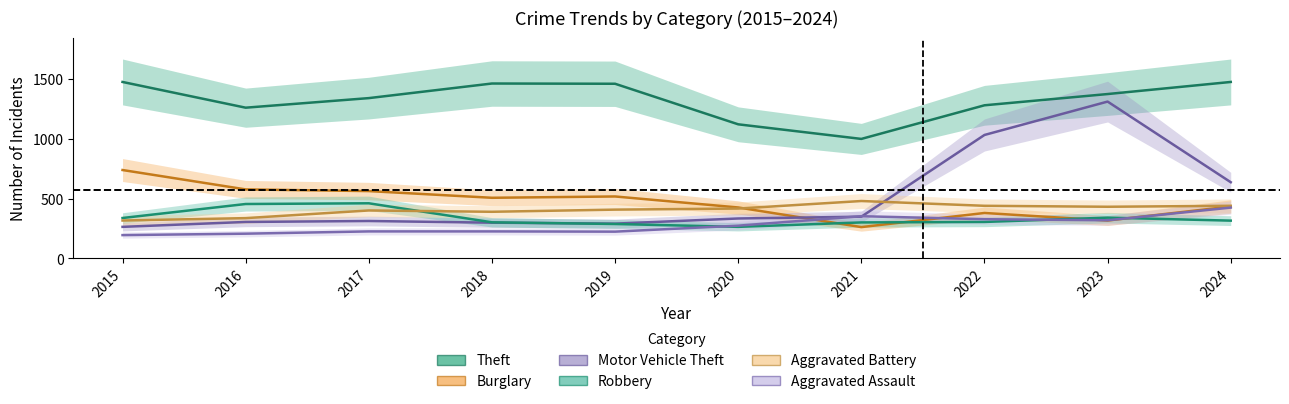

What is the sum of the Robbery values at 2023 and 2018?

641